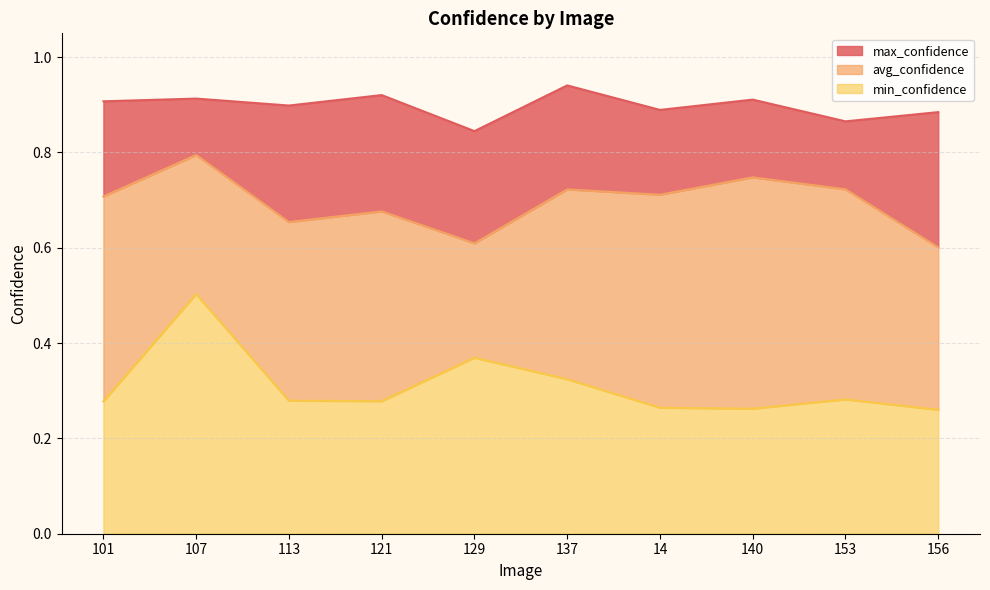

The min_confidence series shows 0.3 at 101. True or false?

True